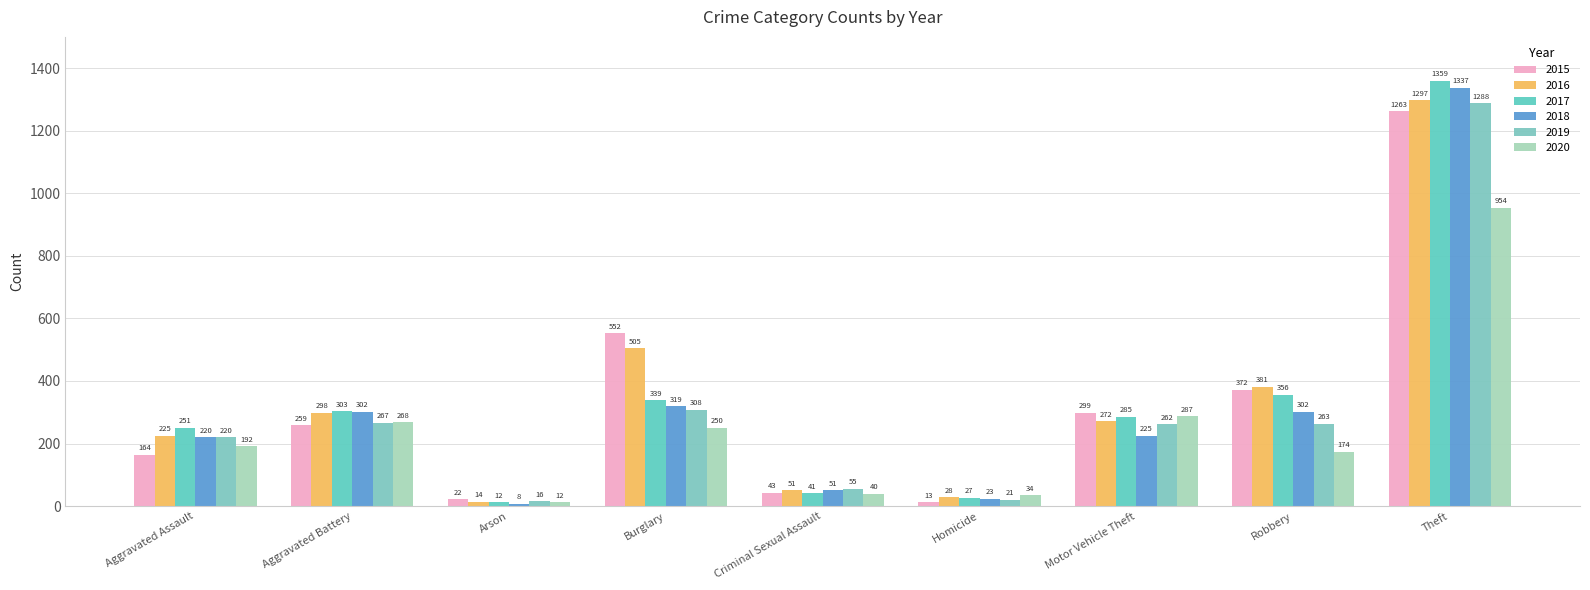

Where does the 2017 series first go above 285?

Aggravated Battery